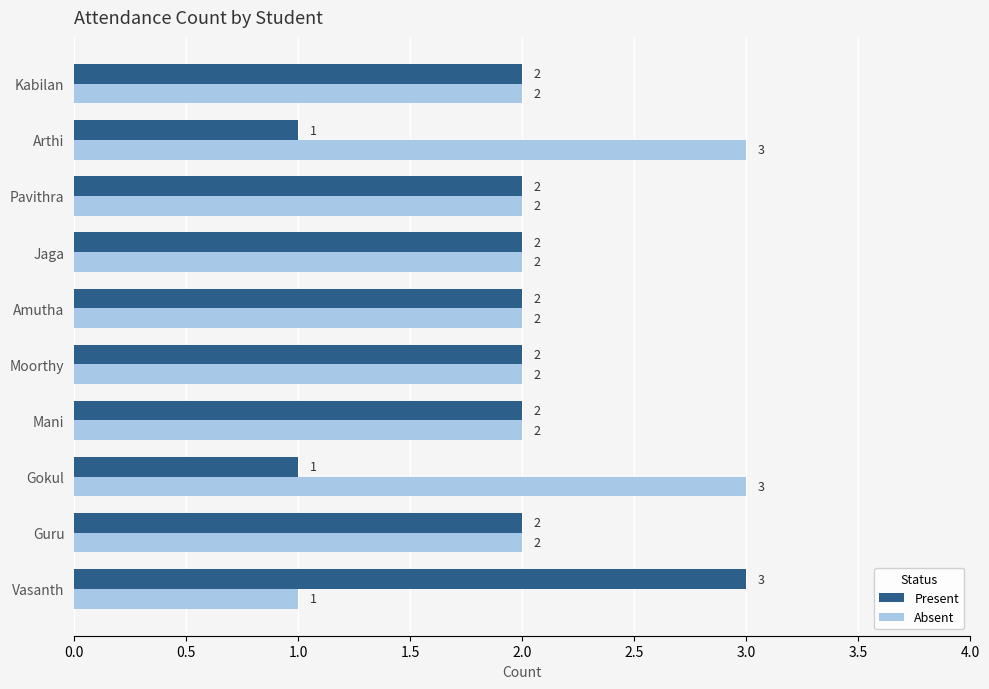

How many values in the Present series are below 2?

2